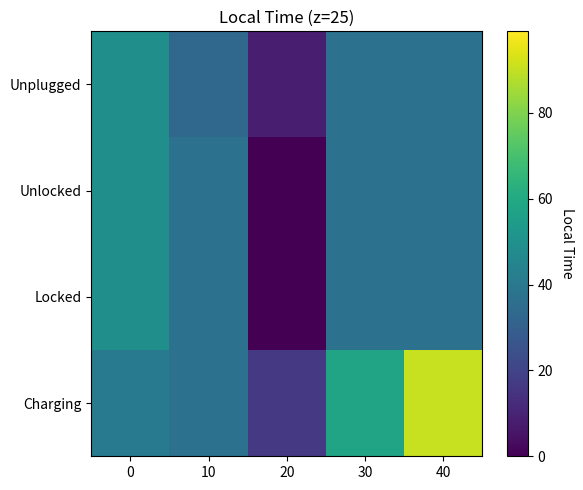

Reading left to right, what are all the values shown in this chart?

Charging: 0=41.2	10=36.9	20=16.5	30=57.7	40=90.7
Locked: 0=49.5	10=36.9	20=0.0	30=36.9	40=36.9
Unlocked: 0=49.5	10=36.9	20=0.0	30=36.9	40=36.9
Unplugged: 0=49.5	10=33.0	20=8.3	30=36.9	40=36.9